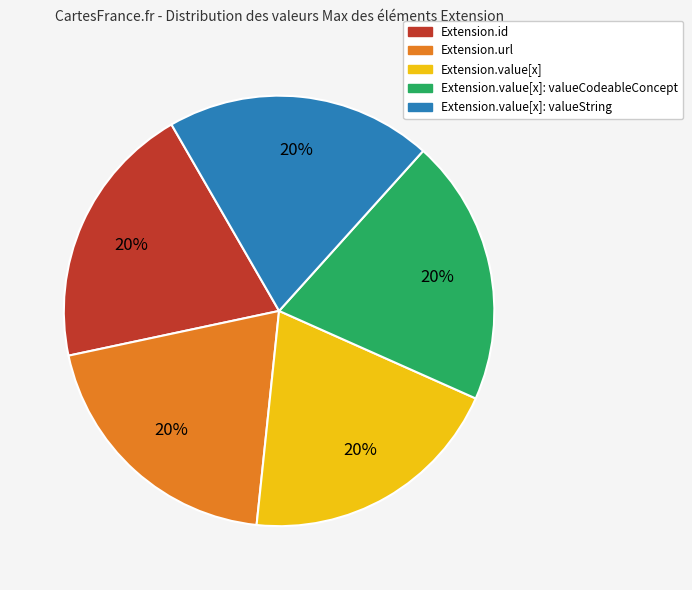

To the nearest percent, what is the average slice percentage?

20%